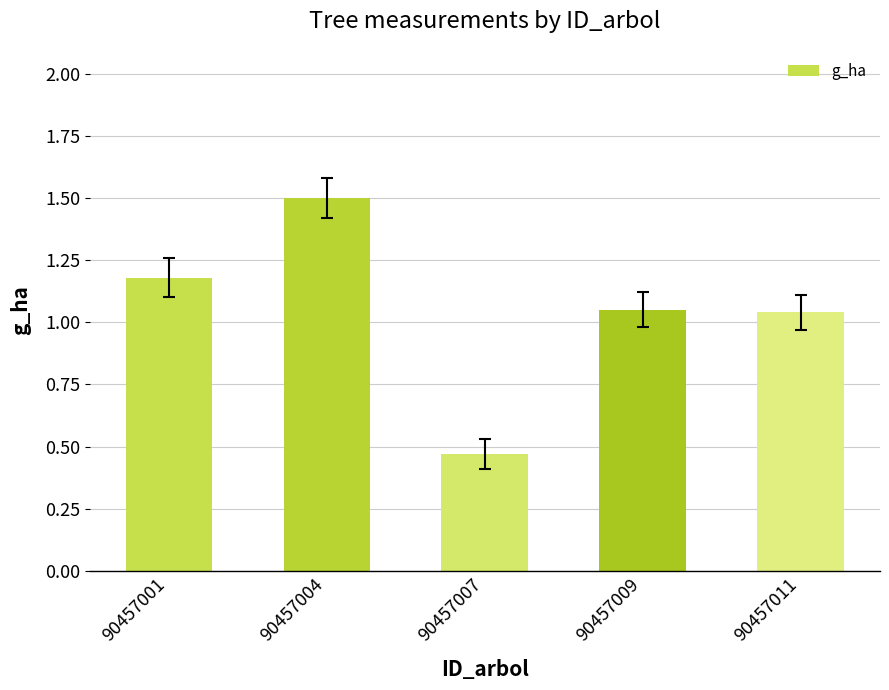

What is the difference between the second highest and second lowest values?

0.1